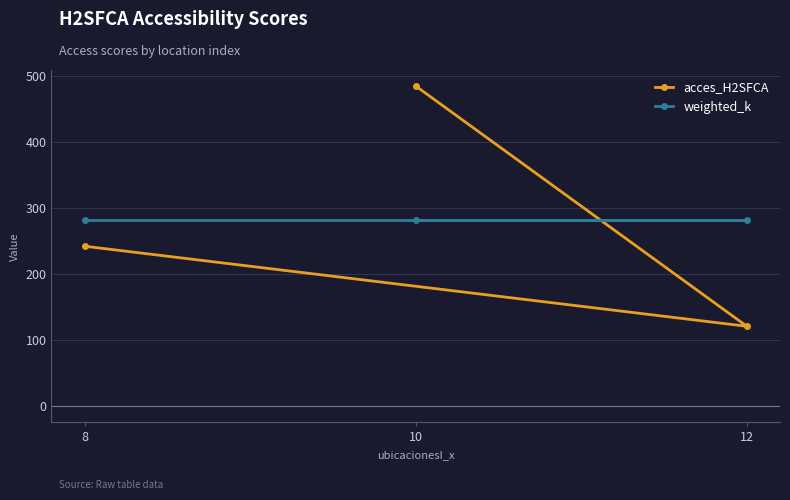

What is the difference between the highest and lowest values at 8?

40.4